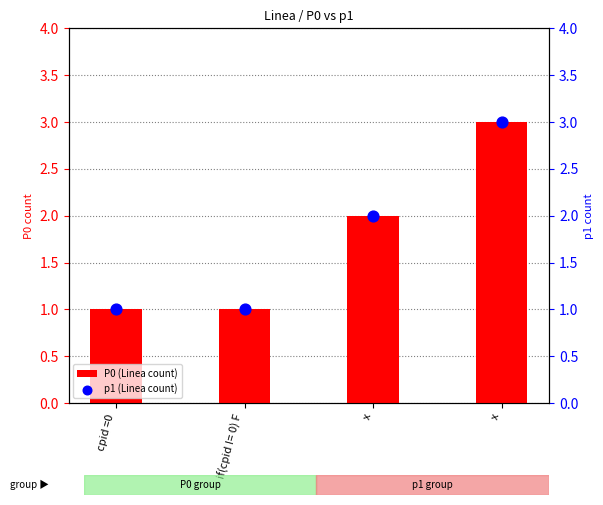

Is the value of p1 (Linea count) at x greater than the value of P0 (Linea count) at x?

No